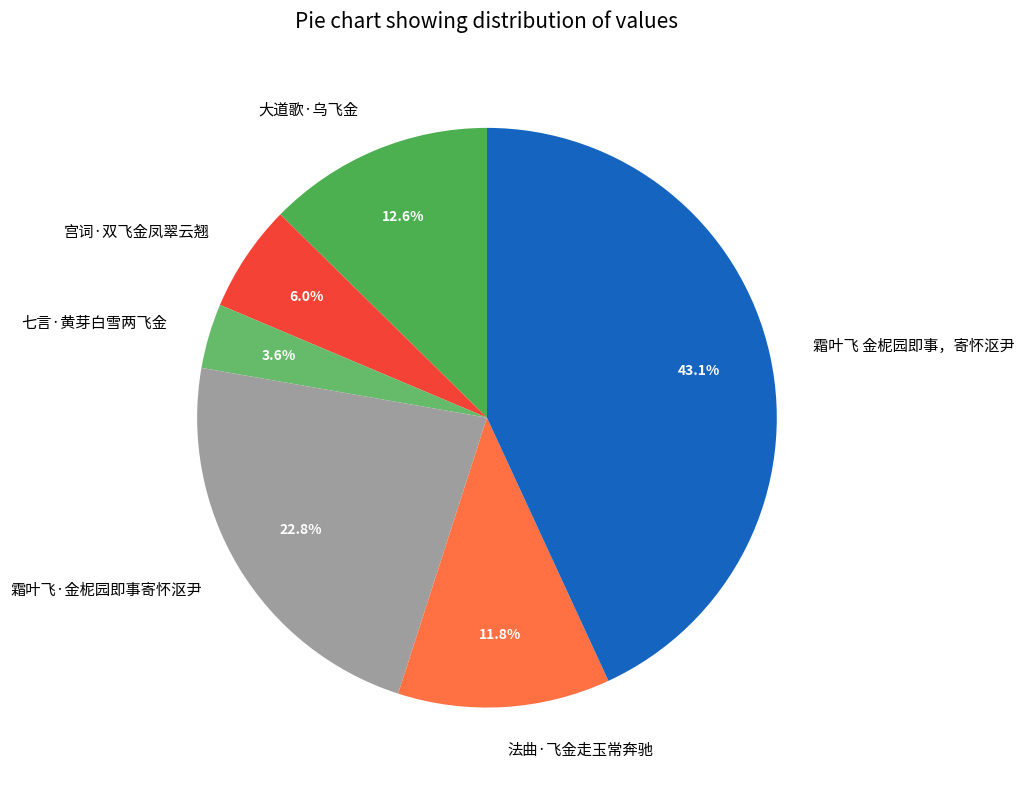

Approximately how many times larger is the value at 霜叶飞·金柅园即事寄怀沤尹 compared to 七言·黄芽白雪两飞金?

6.3